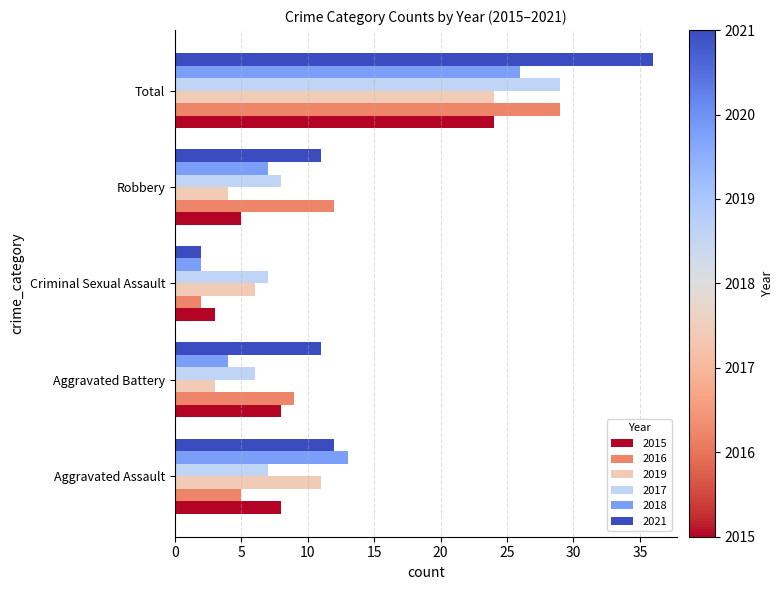

What is the difference between the 2016 values at Total and Aggravated Assault?

24